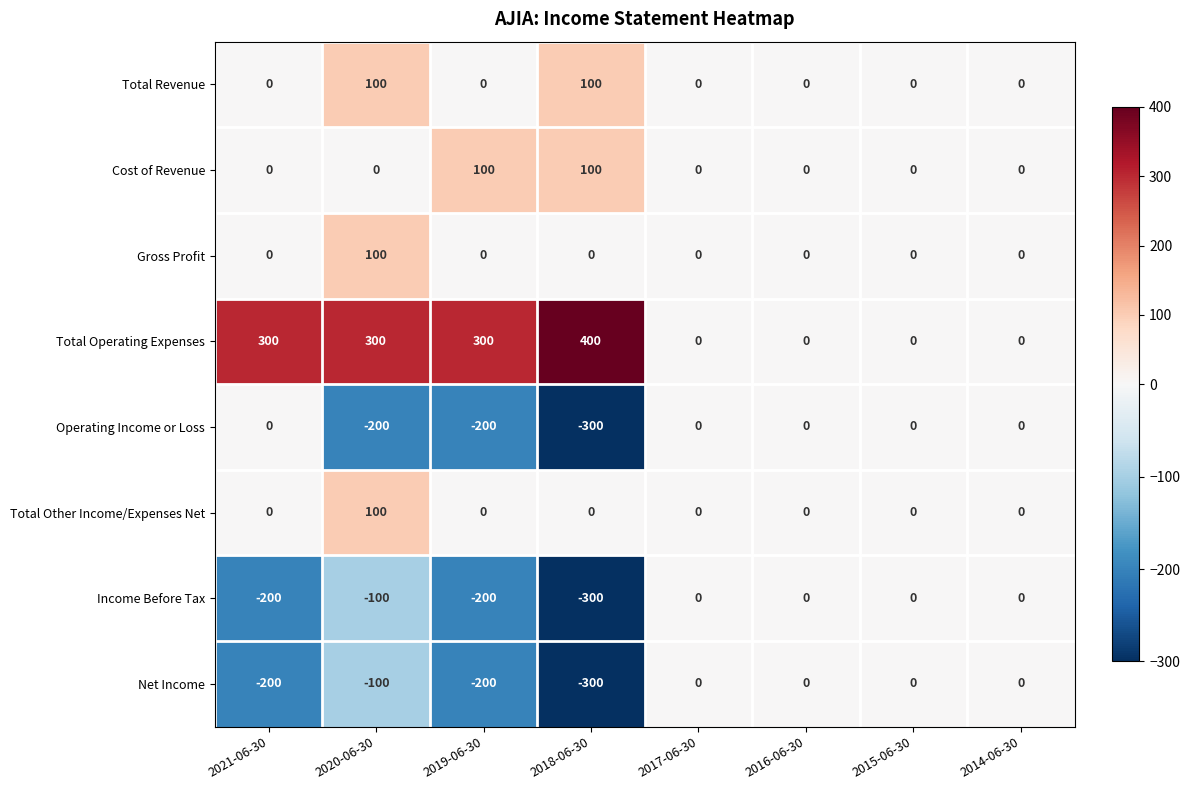

The Cost of Revenue series shows 36 at 2021-06-30. True or false?

False